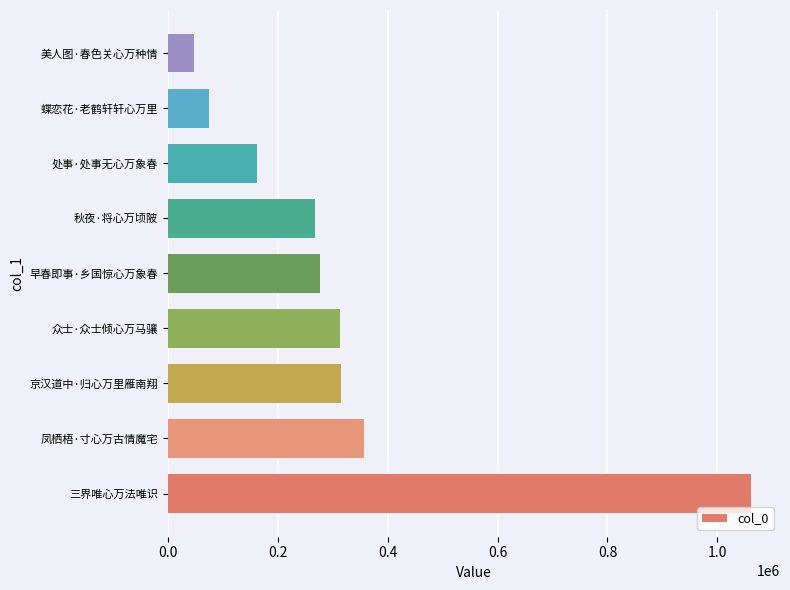

How many values are below 277031?

4